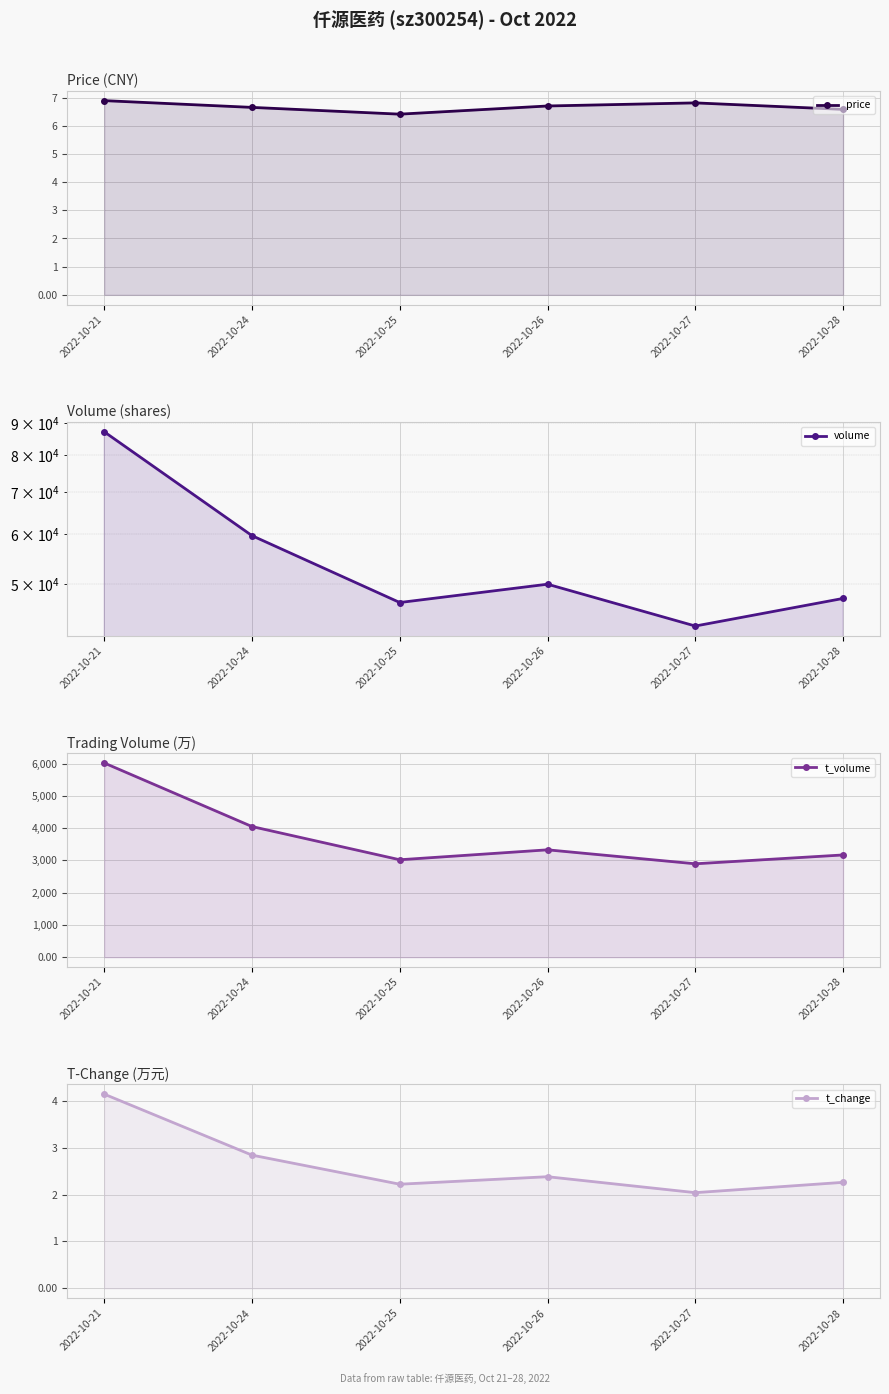

How many interior local peaks does the t_volume series have?

1